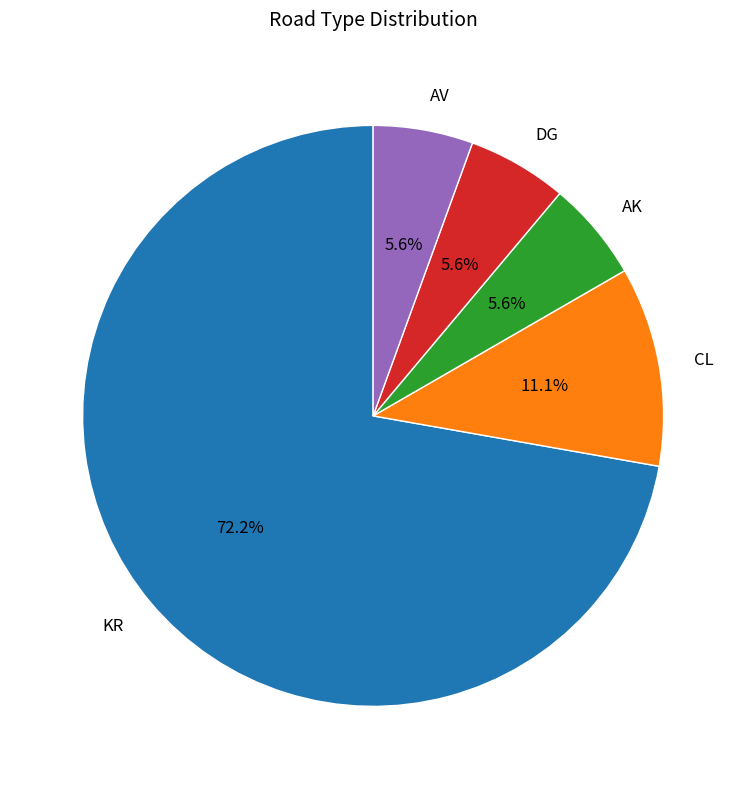

Which slice is the largest?

KR